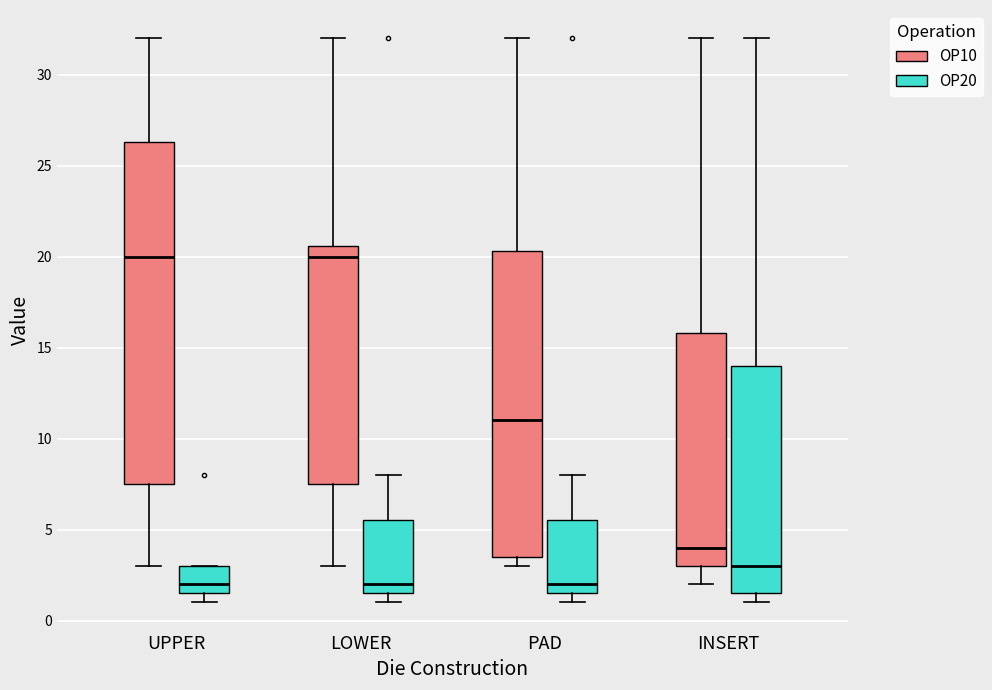

Where does the upper whisker of the box for INSERT (OP10) end on the y-axis? The values are not printed on the chart, so give them approximately, as read against the axis.

32.0